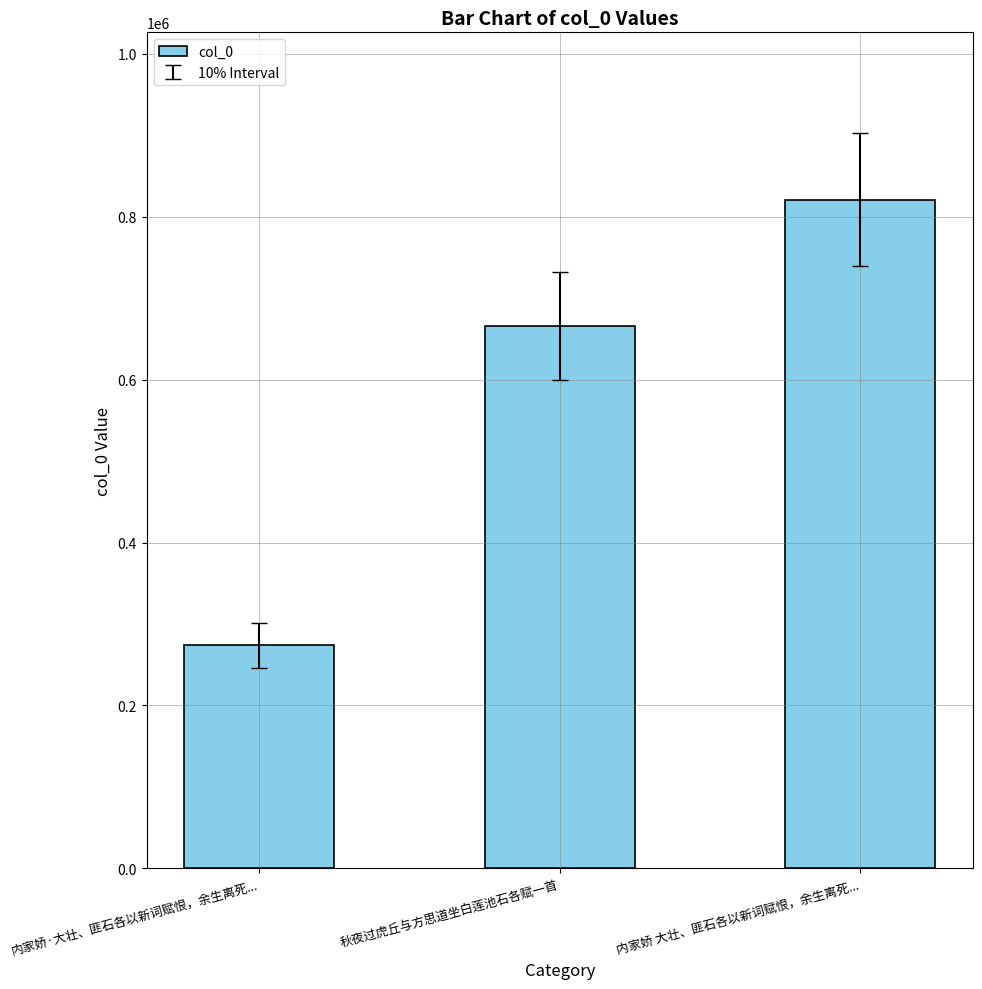

List the labels in order of value, largest first.

内家娇 大壮、匪石各以新词赋恨，余生离死..., 秋夜过虎丘与方思道坐白莲池石各赋一首, 内家娇·大壮、匪石各以新词赋恨，余生离死...